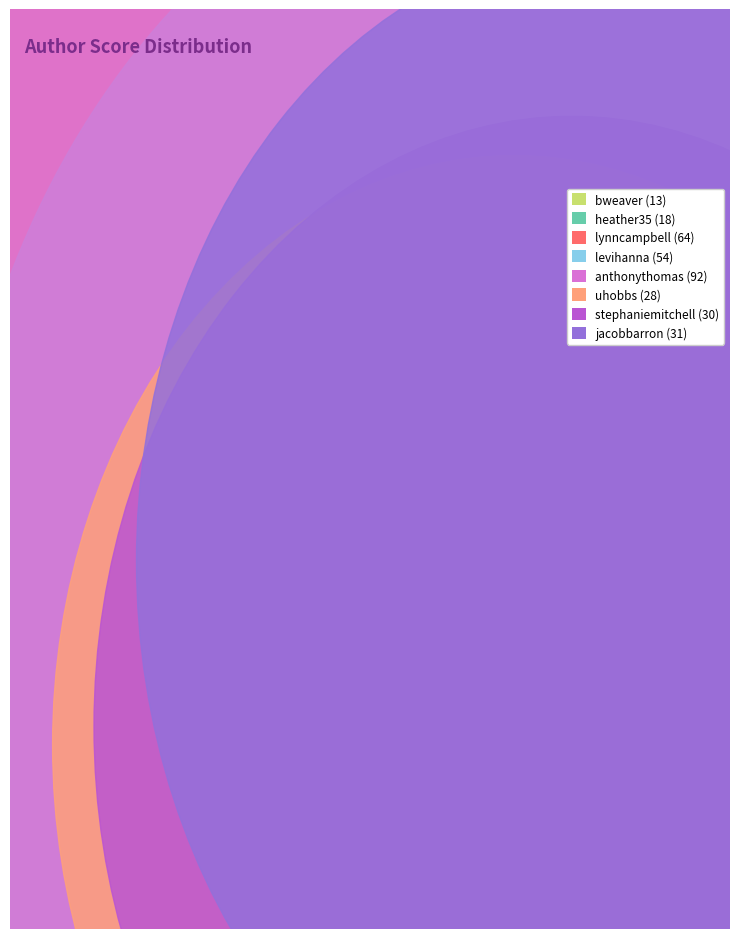

To the nearest percent, what portion does jacobbarron represent?

9%